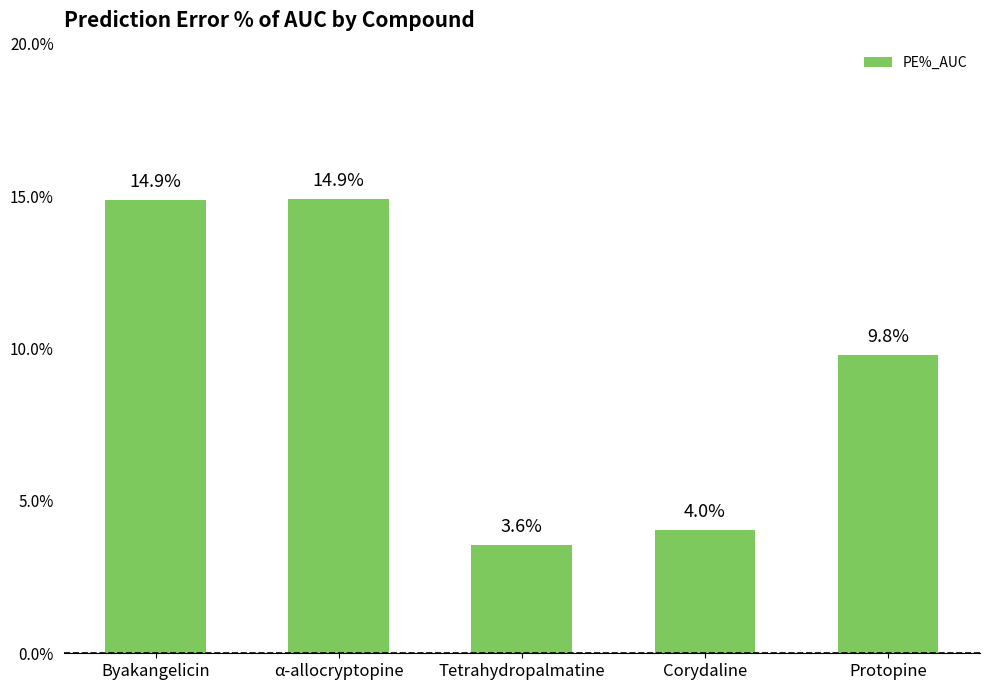

Reading left to right, extract all data points from this chart.

14.9	14.9	3.6	4.0	9.8